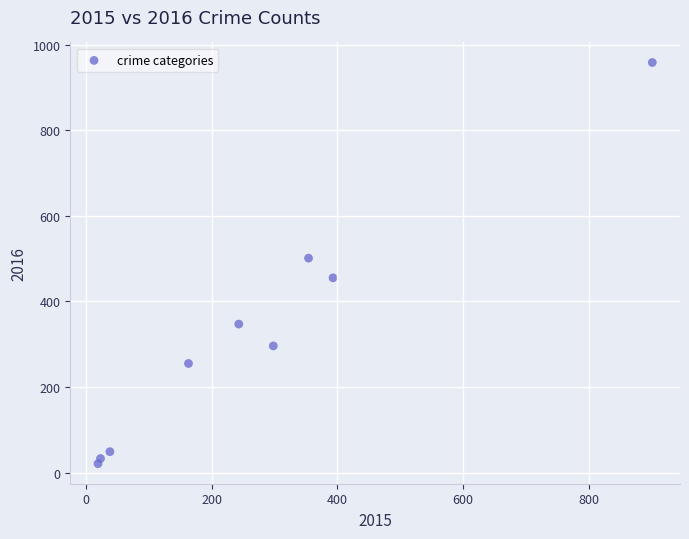

What is the range of Y values (max minus min)?

937